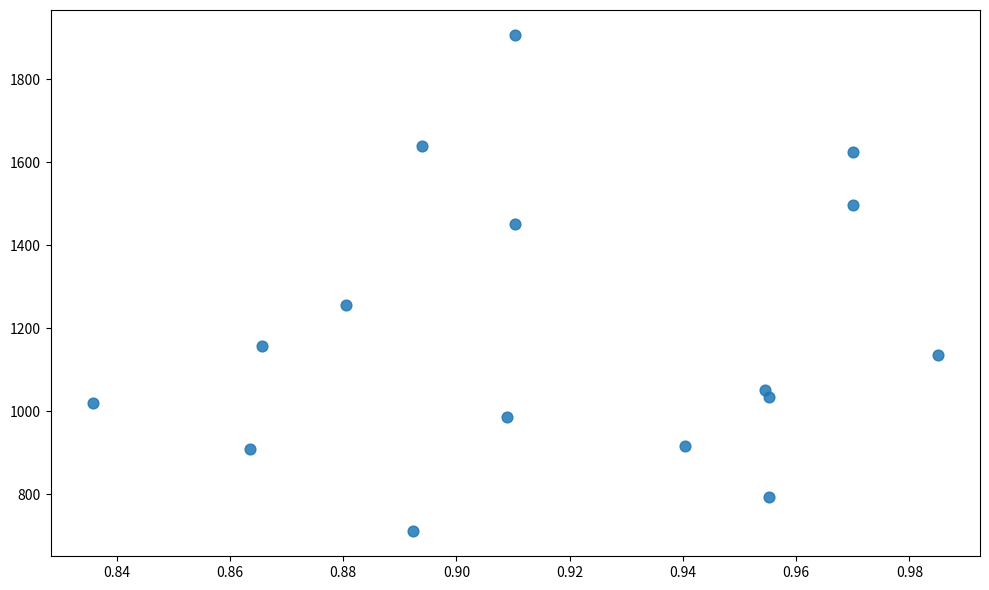

What Y value in the scatter plot is closest to 1308?

1255